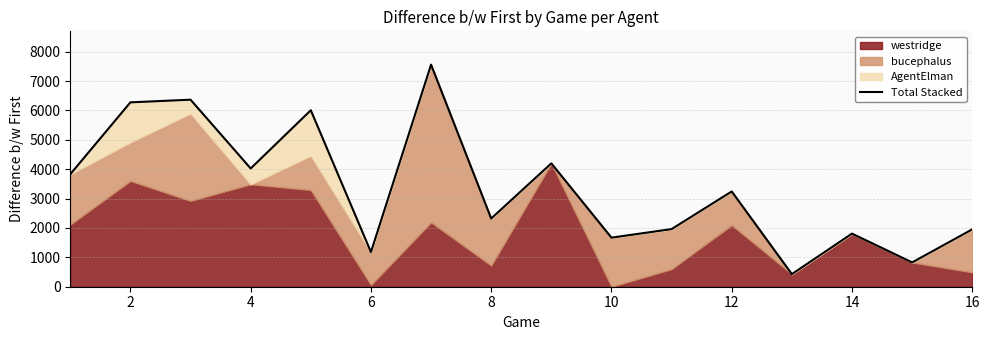

Approximately how many times larger is the value at 10 compared to 2?

0.3